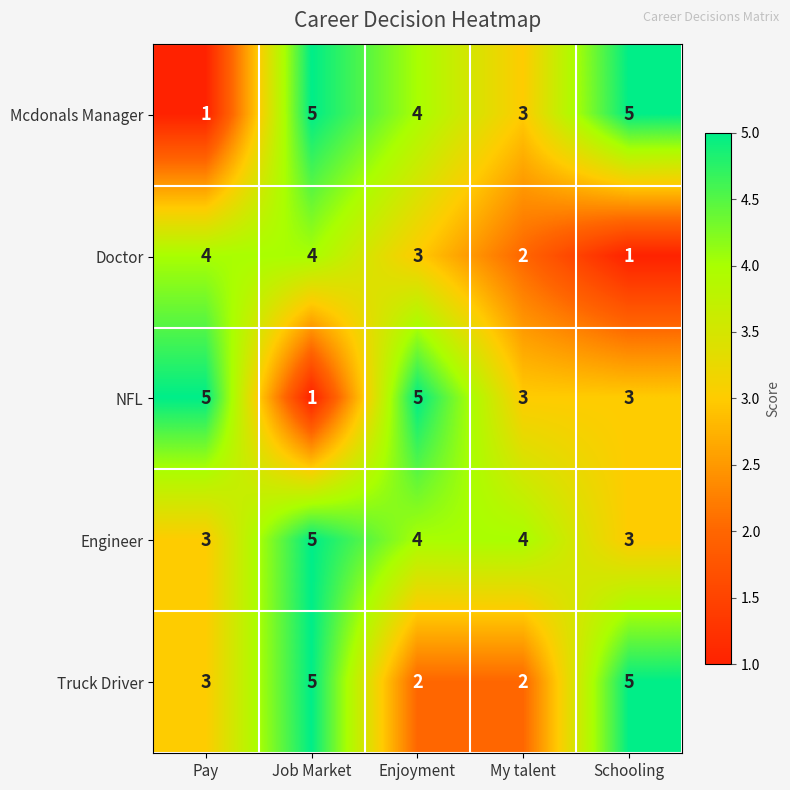

Reading left to right, transcribe all the data shown in this chart.

Mcdonals Manager: Pay=1	Job Market=5	Enjoyment=4	My talent=3	Schooling=5
Doctor: Pay=4	Job Market=4	Enjoyment=3	My talent=2	Schooling=1
NFL: Pay=5	Job Market=1	Enjoyment=5	My talent=3	Schooling=3
Engineer: Pay=3	Job Market=5	Enjoyment=4	My talent=4	Schooling=3
Truck Driver: Pay=3	Job Market=5	Enjoyment=2	My talent=2	Schooling=5